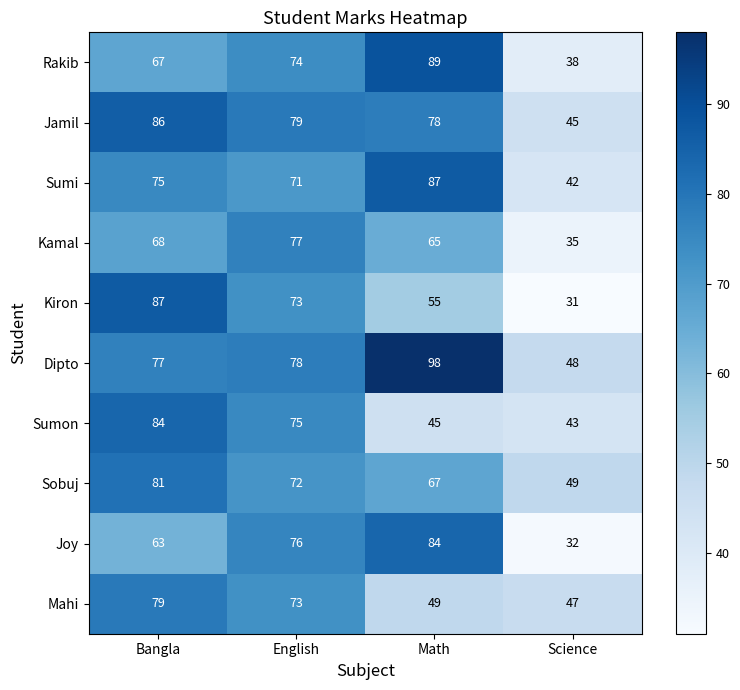

The Dipto series shows 123 at Bangla. True or false?

False